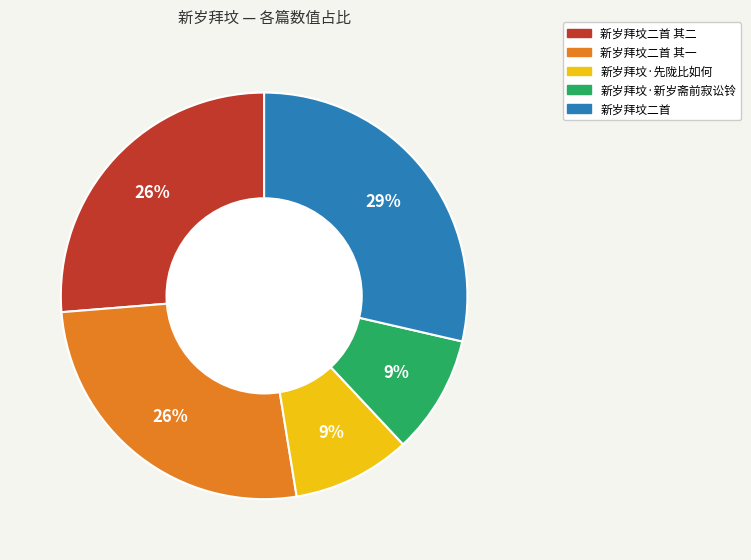

To the nearest percent, what is the average slice percentage?

20%